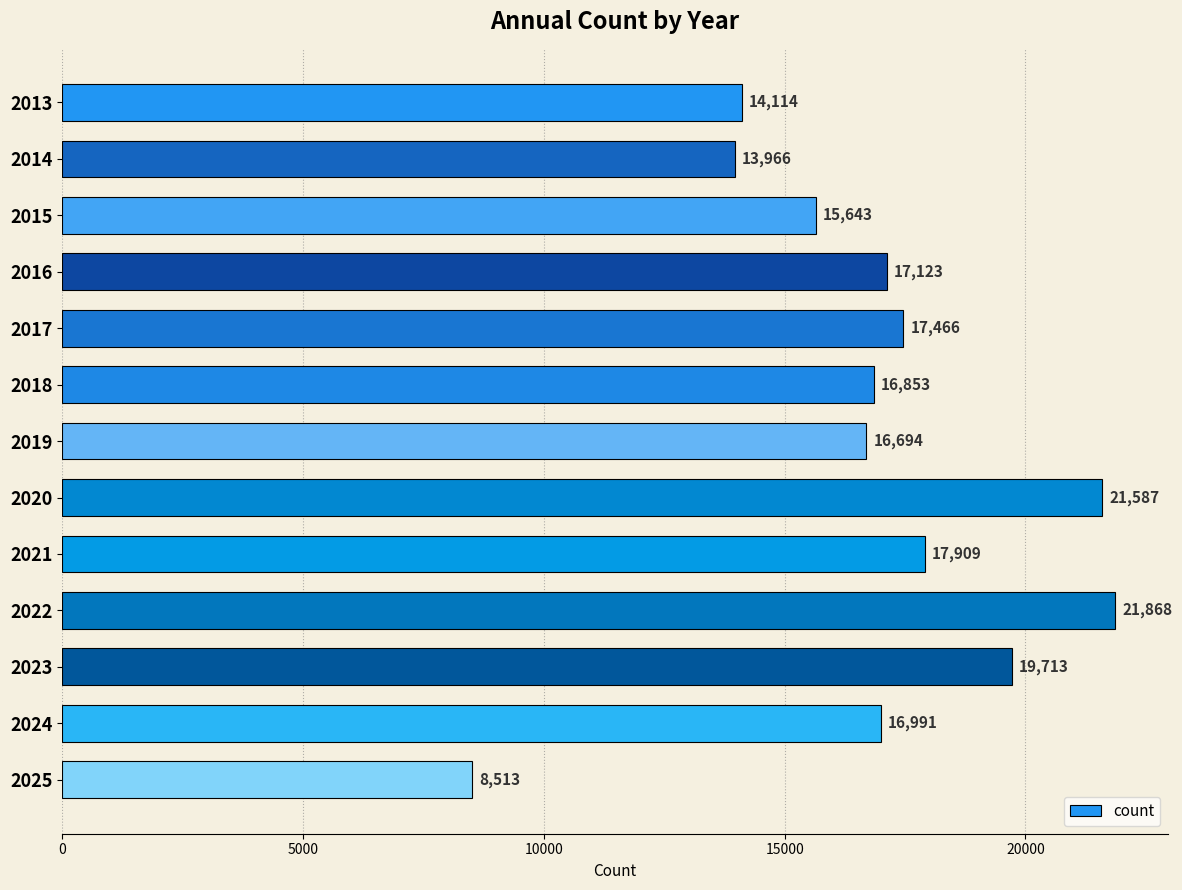

What is the value of the 9th bar from the top?

17909